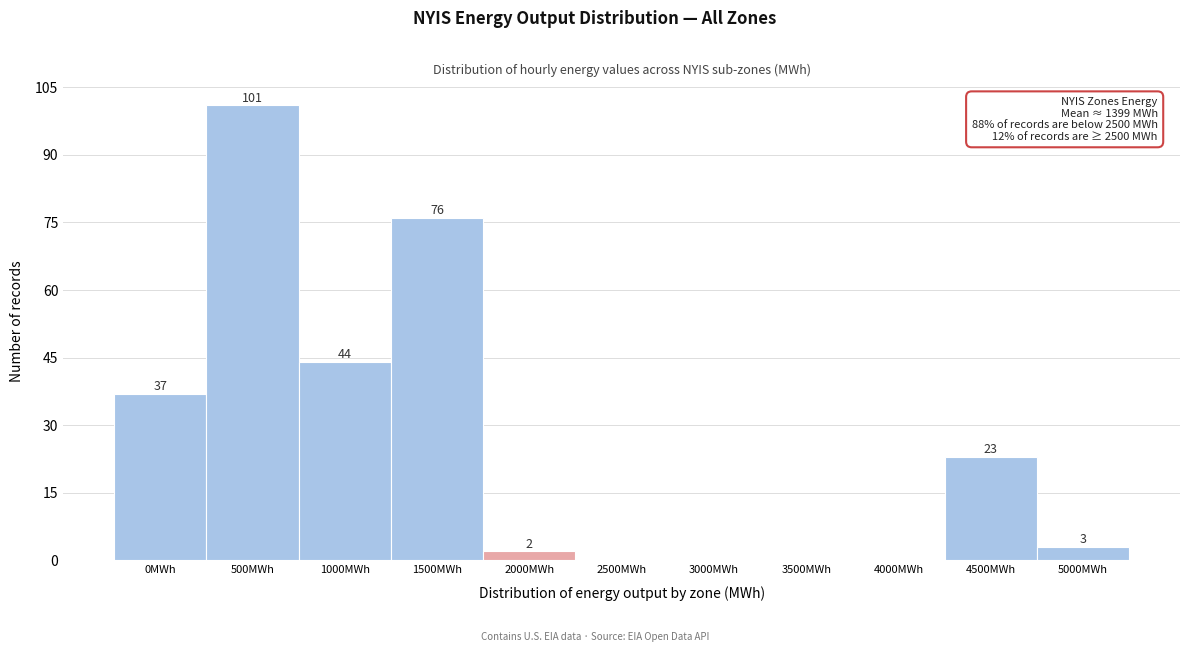

Reading left to right, extract all data points from this chart.

0MWh=37	500MWh=101	1000MWh=44	1500MWh=76	2000MWh=2	2500MWh=0	3000MWh=0	3500MWh=0	4000MWh=0	4500MWh=23	5000MWh=3